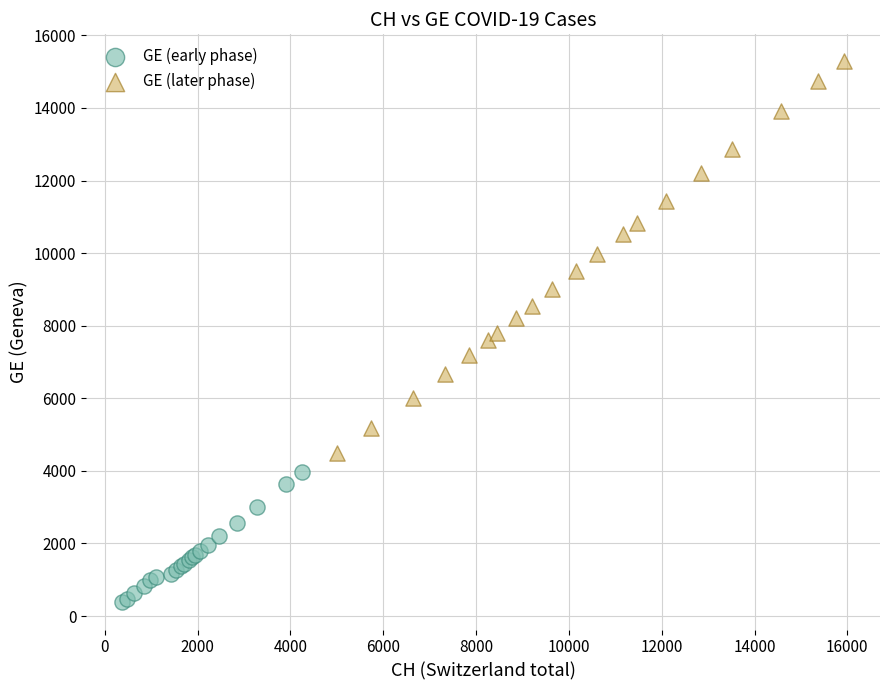

Which series has the widest spread of Y values?

GE (later phase)